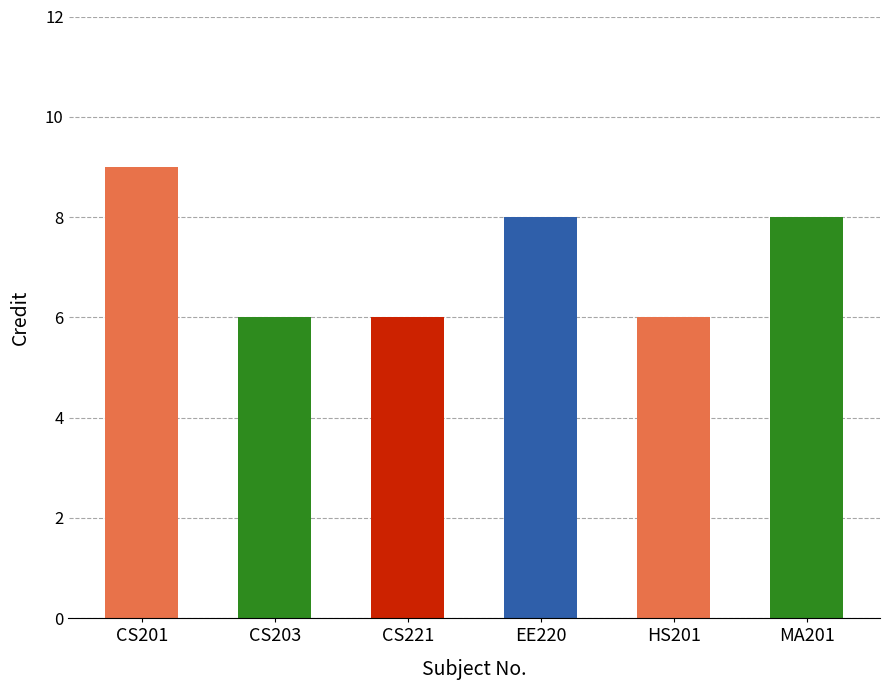

Are the bars horizontal?

No